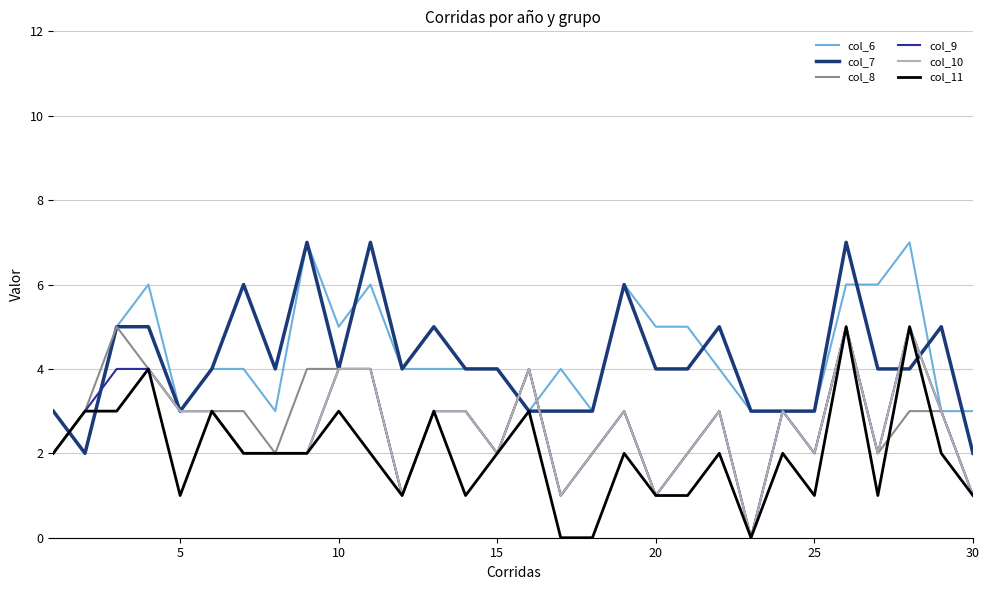

What is the greatest value displayed?

7